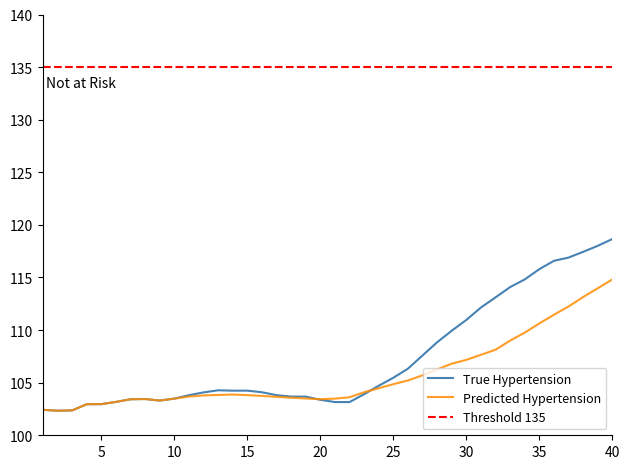

What is the lowest value of the True Hypertension series?

102.3